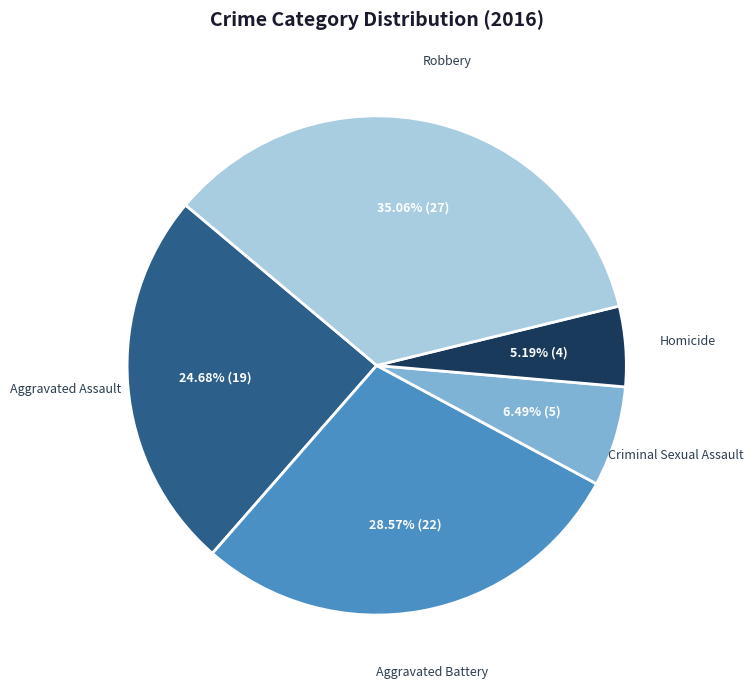

Which slice is the smallest?

Homicide